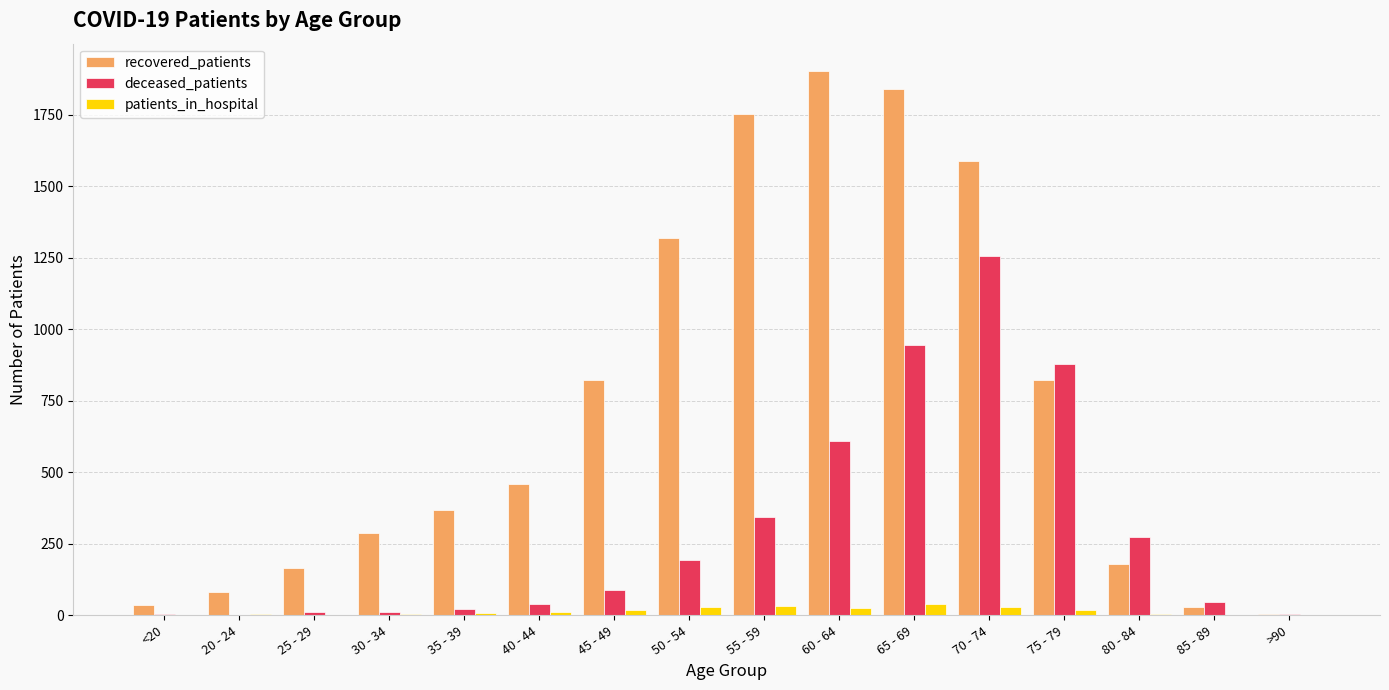

What is the greatest value displayed?

1903